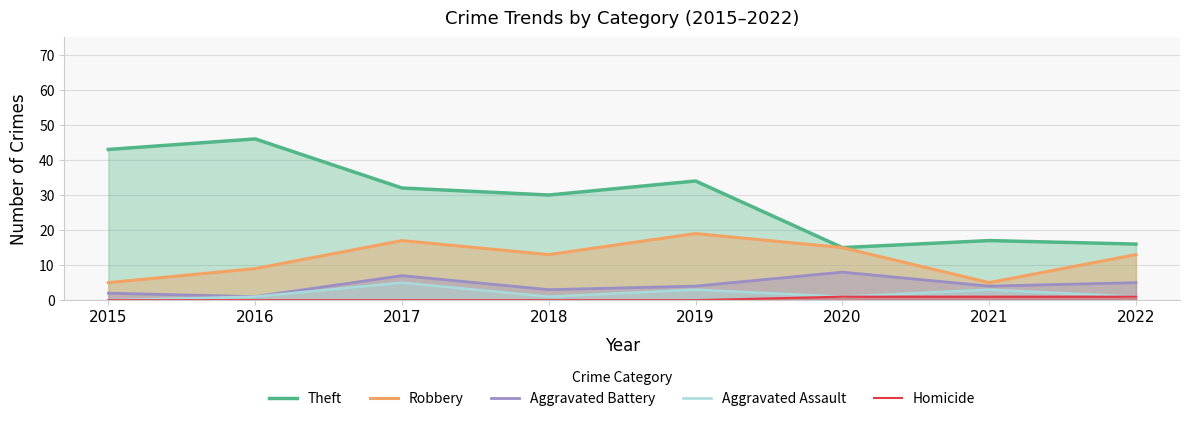

Reading left to right, what are all the values shown in this chart?

Theft: 2015=43	2016=46	2017=32	2018=30	2019=34	2020=15	2021=17	2022=16
Robbery: 2015=5	2016=9	2017=17	2018=13	2019=19	2020=15	2021=5	2022=13
Aggravated Battery: 2015=2	2016=1	2017=7	2018=3	2019=4	2020=8	2021=4	2022=5
Aggravated Assault: 2015=0	2016=1	2017=5	2018=1	2019=3	2020=1	2021=3	2022=1
Homicide: 2015=0	2016=0	2017=0	2018=0	2019=0	2020=1	2021=1	2022=1